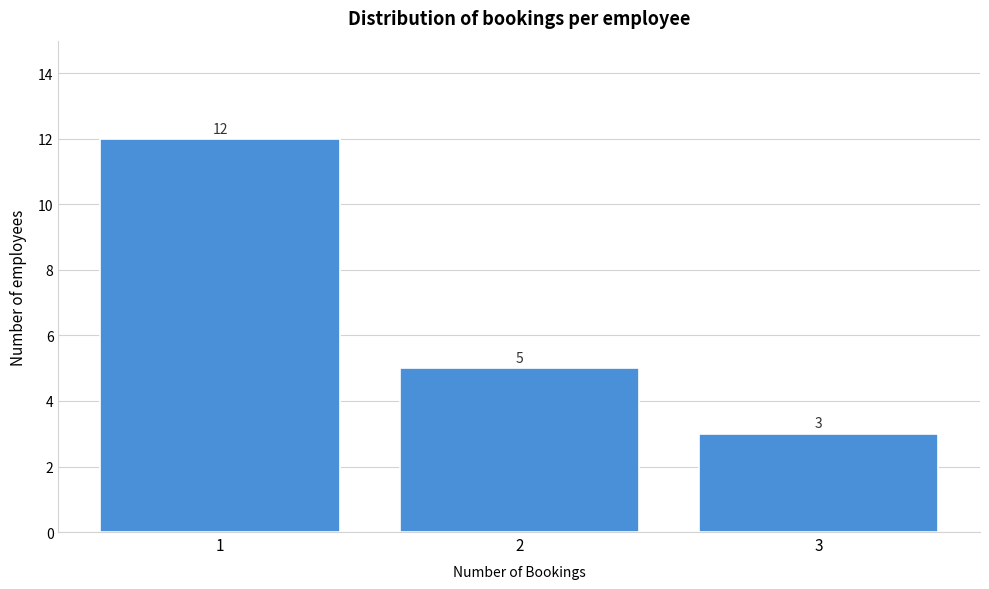

Reading right to left, what are all the values shown in this chart?

3=3	2=5	1=12